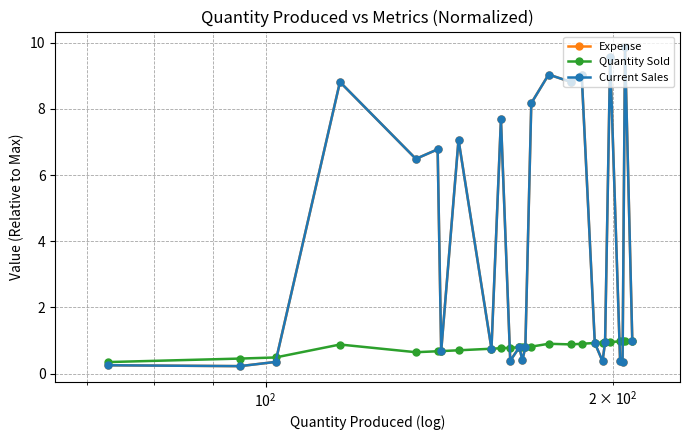

Is this an area chart (filled region under the line)?

No